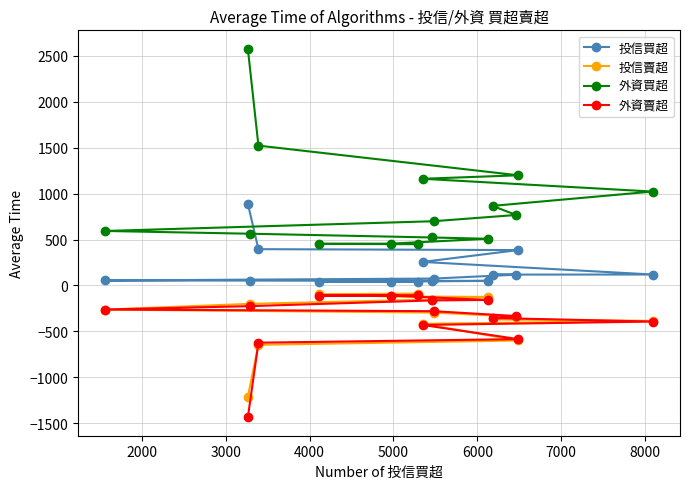

Which series has the widest spread of values?

外資買超